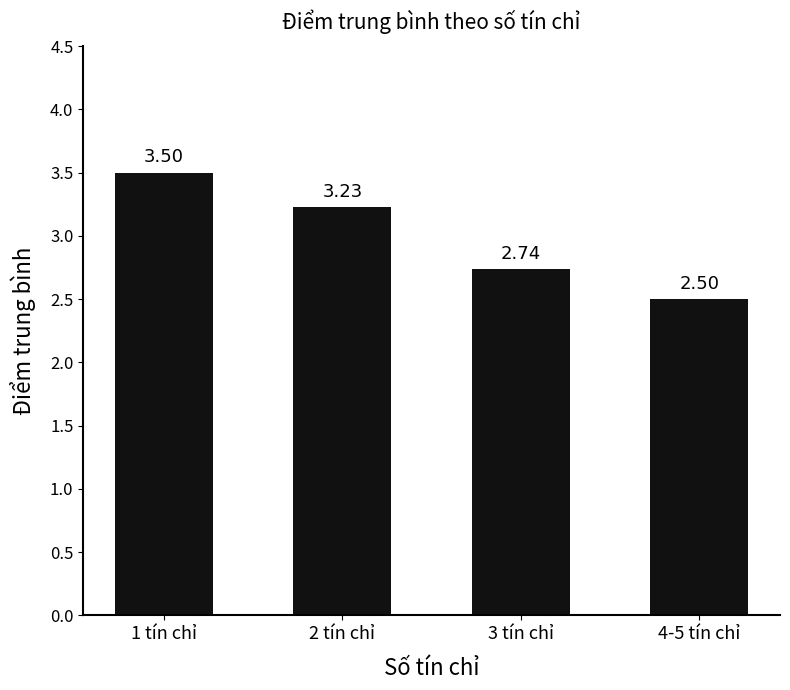

What is the change in value from 1 tín chỉ to 4-5 tín chỉ?

-1.0